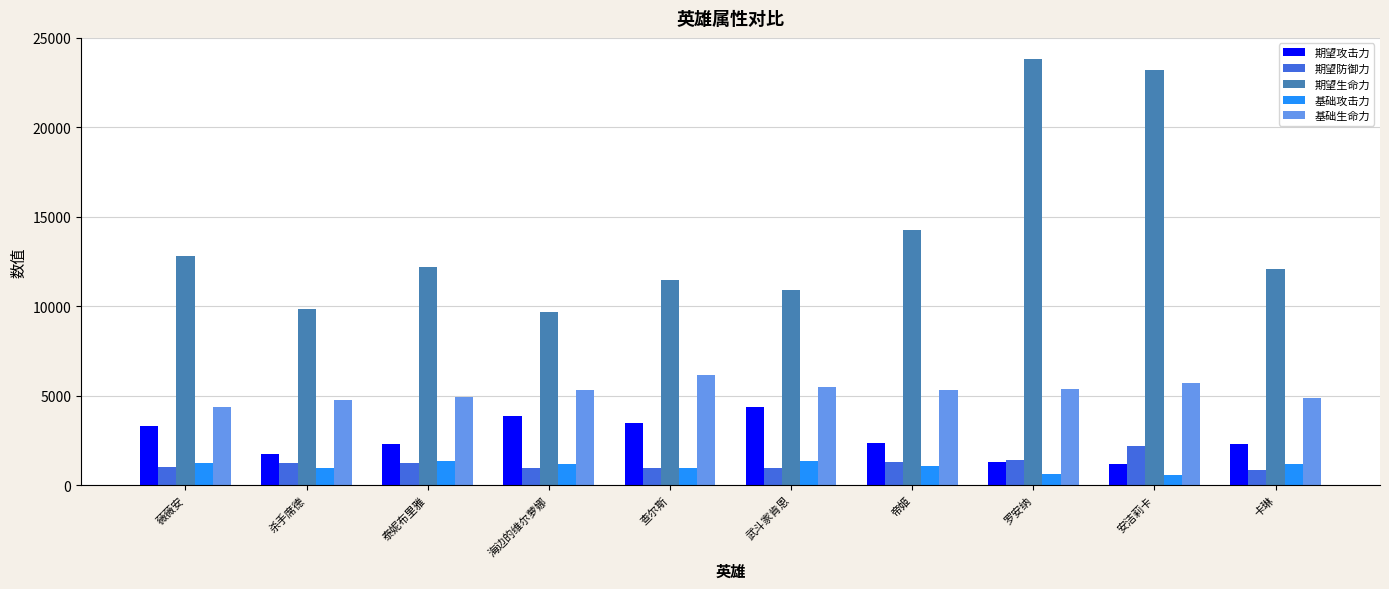

What is the label of the 6th bar from the right?

查尔斯